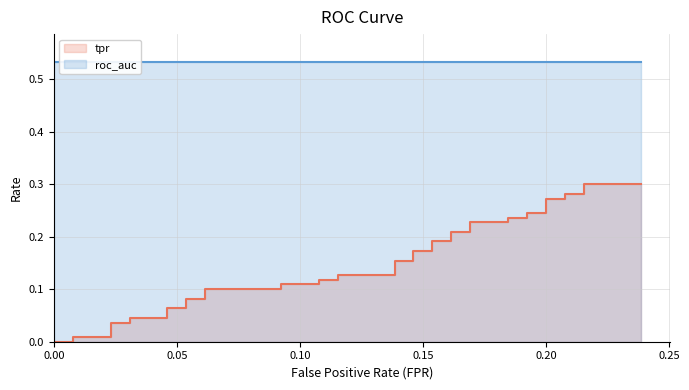

How many values in the tpr series exceed 0?

38